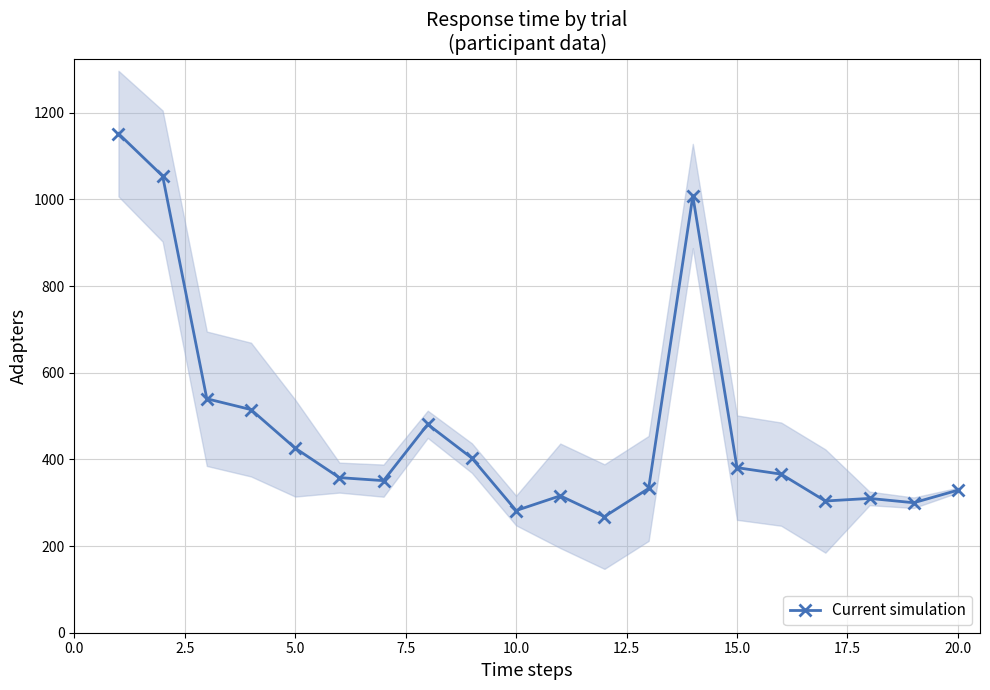

What is the average value?

474